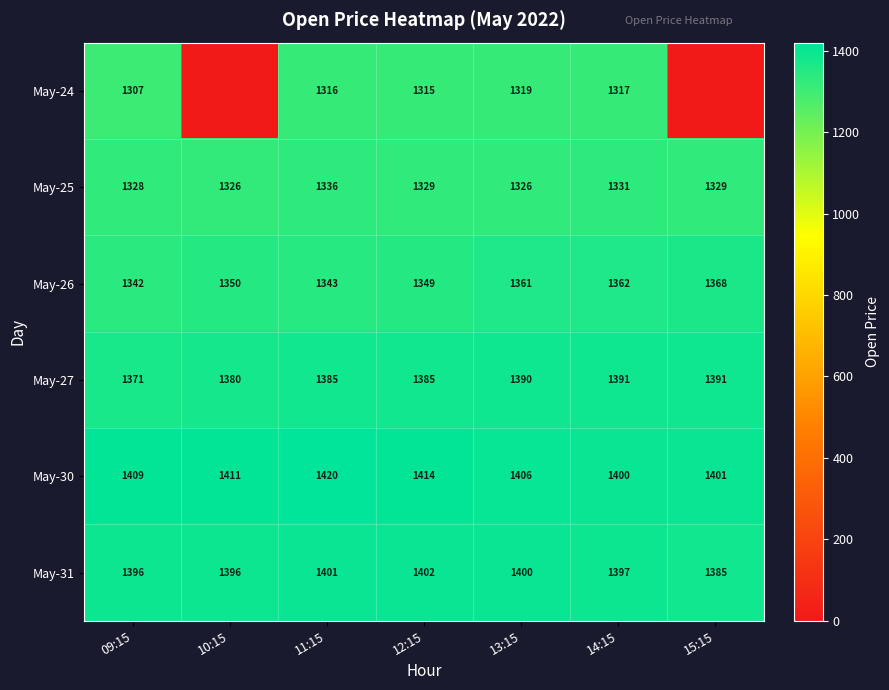

What value does the May-26 series have at 09:15, to the nearest 10?

1340